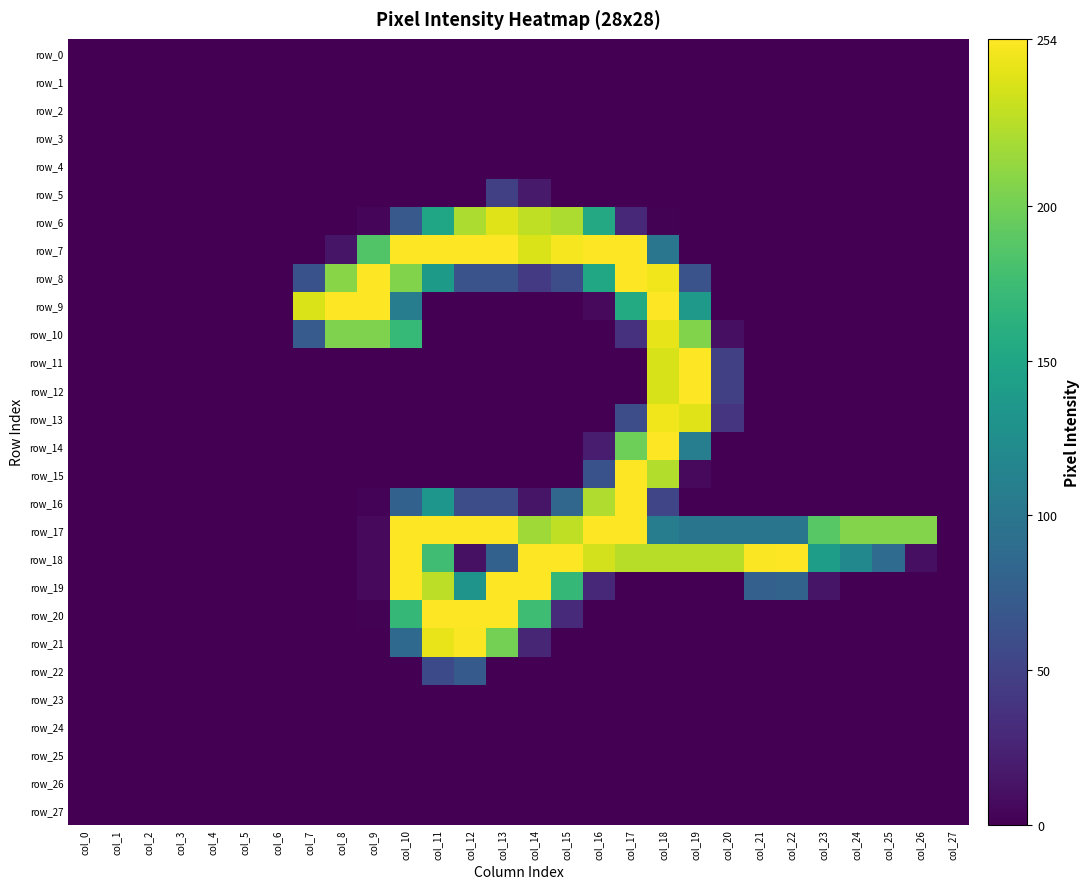

Rank the series by their maximum value, from highest to lowest.

row_7, row_8, row_9, row_11, row_12, row_14, row_15, row_16, row_17, row_18, row_19, row_20, row_21, row_13, row_10, row_6, row_22, row_5, row_0, row_1, row_2, row_3, row_4, row_23, row_24, row_25, row_26, row_27